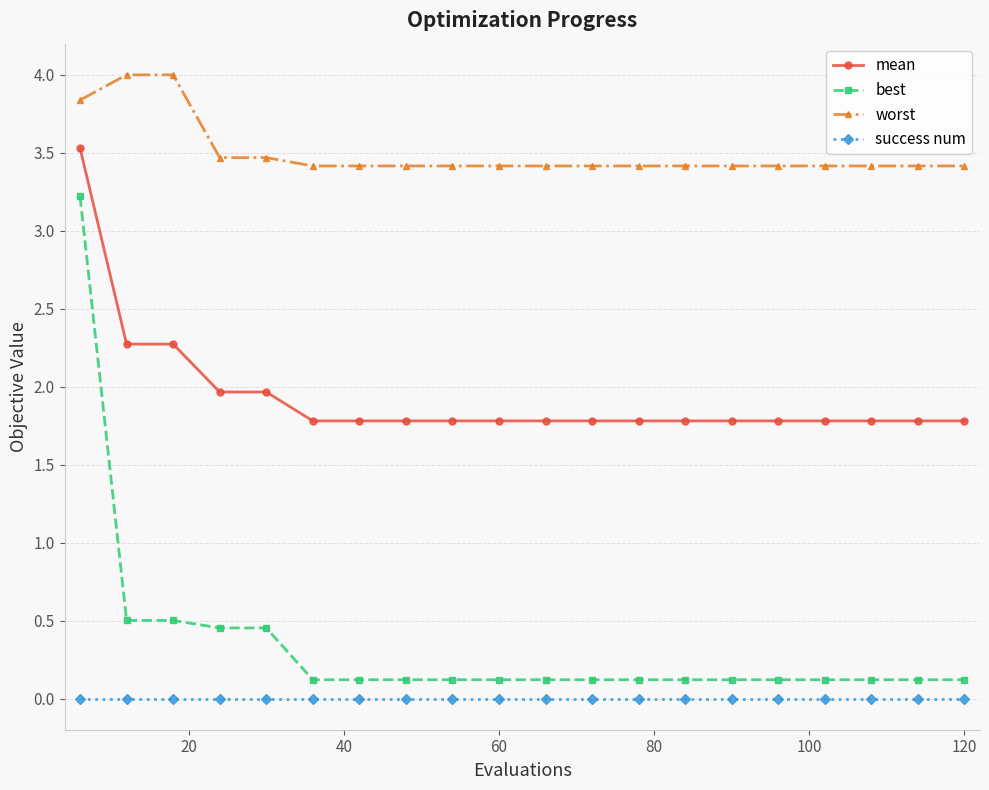

Which series has the largest total across all categories?

worst